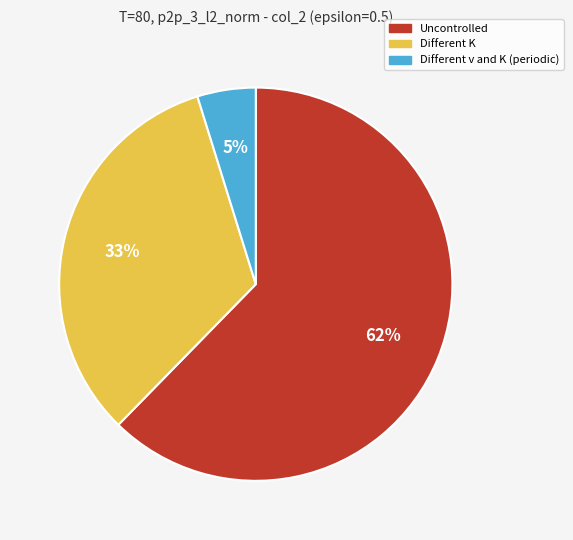

To the nearest percent, what is the combined percentage of Different v and K (periodic) and Uncontrolled?

67%